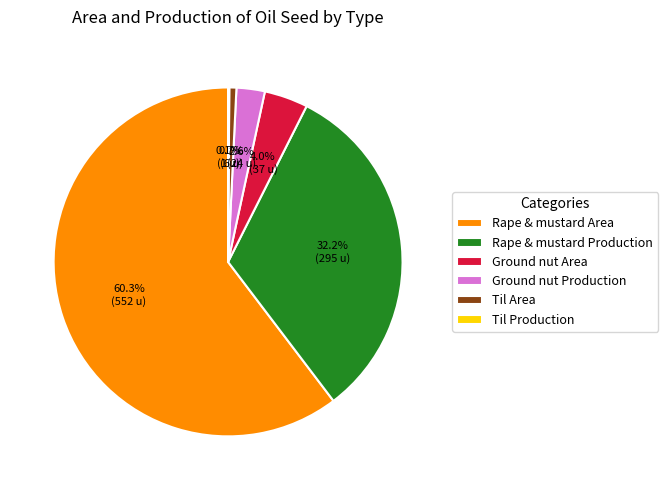

What percentage is NOT represented by Rape & mustard Production?

67.8%